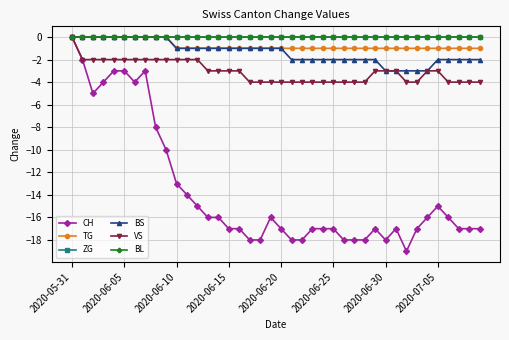

At which label is TG closest to 0?

2020-05-31